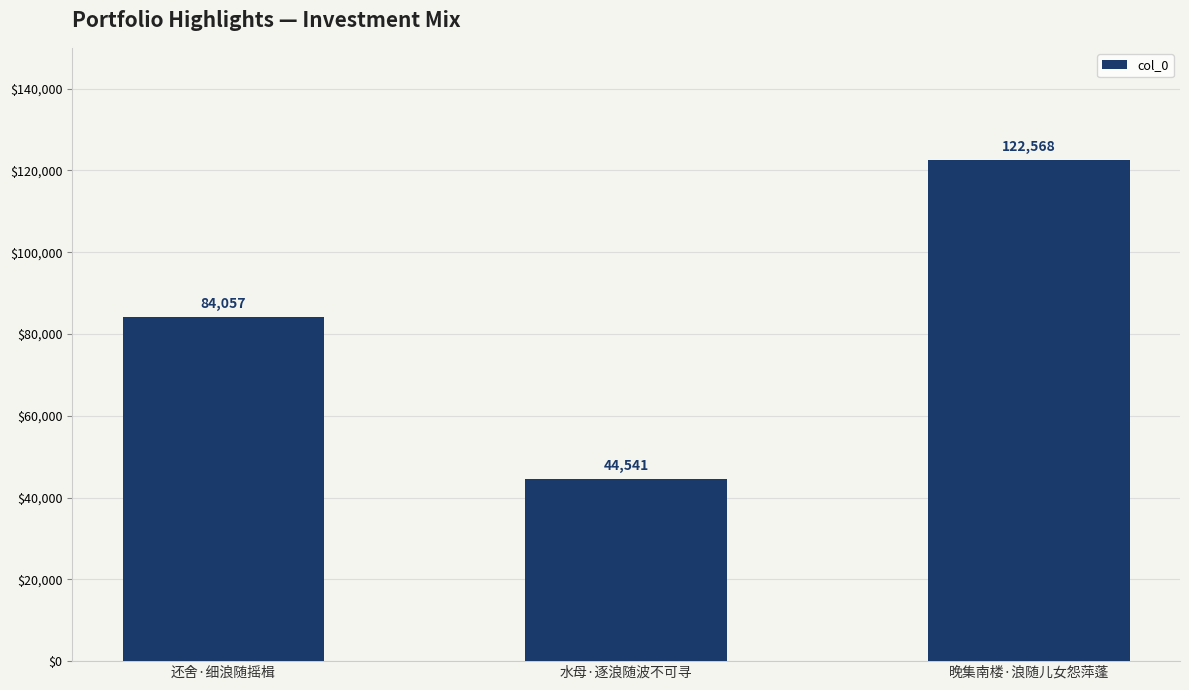

Reading left to right, what are all the values shown in this chart?

还舍·细浪随摇楫=84057	水母·逐浪随波不可寻=44541	晚集南楼·浪随儿女怨萍蓬=122568